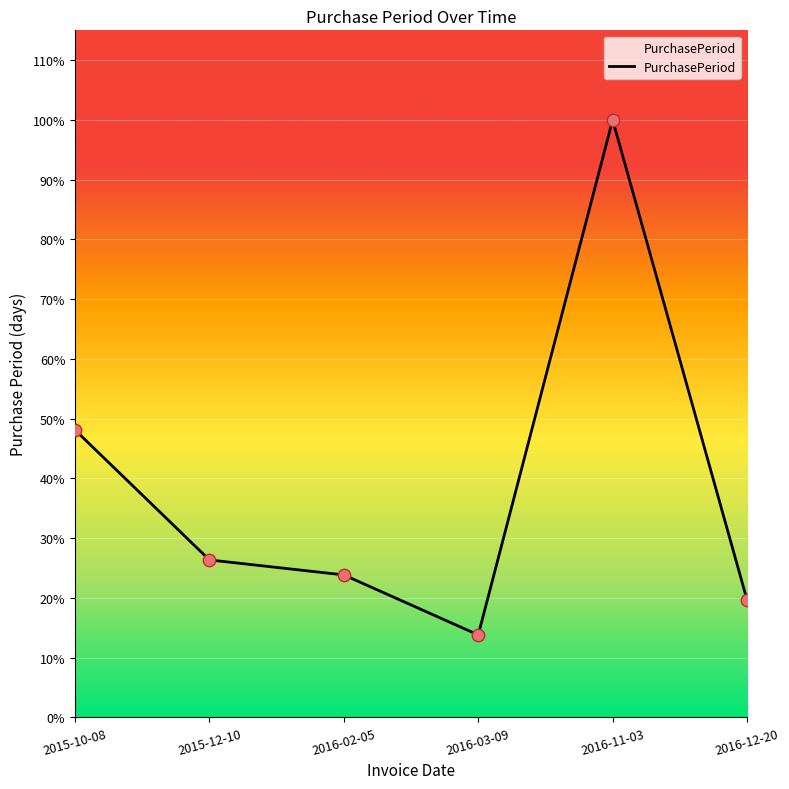

Approximately how many times larger is the value at 2015-10-08 compared to 2016-11-03?

0.5